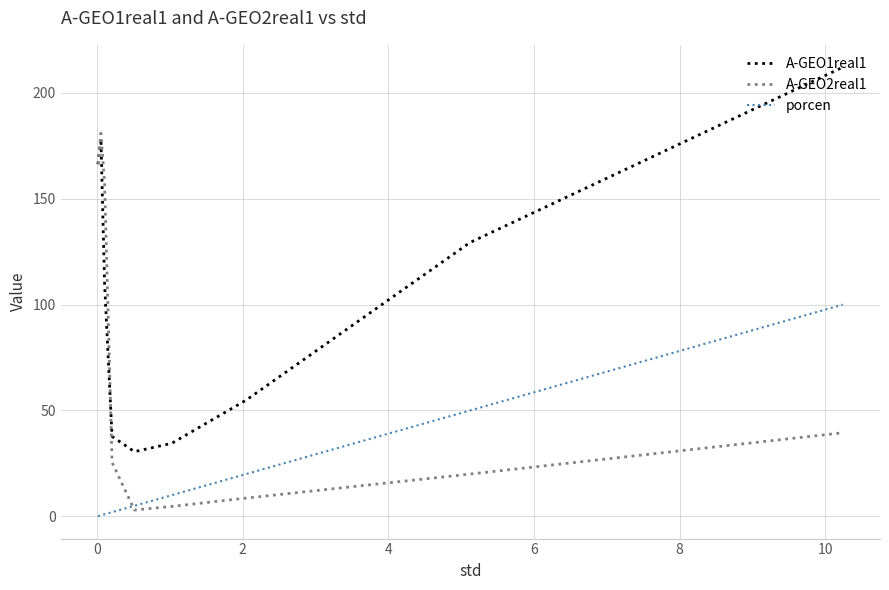

What is the average value of the A-GEO1real1 series?

112.3